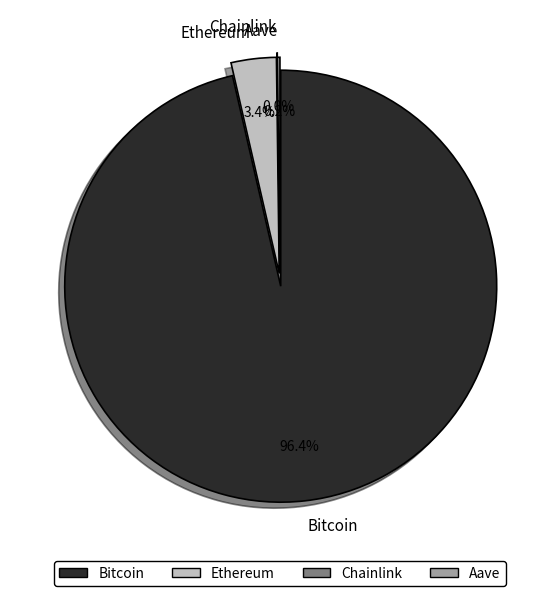

Is it true that Bitcoin is 96% of the pie?

True